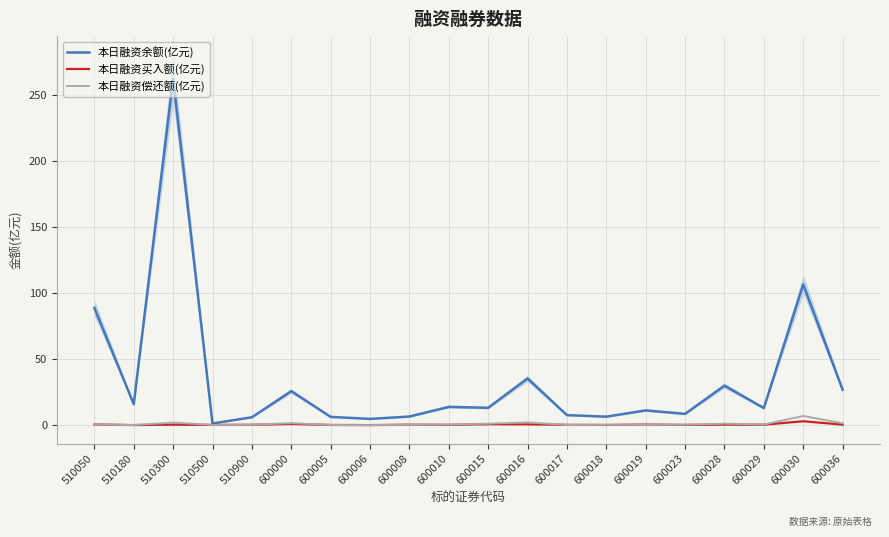

Which series has the widest spread of values?

本日融资余额(亿元)